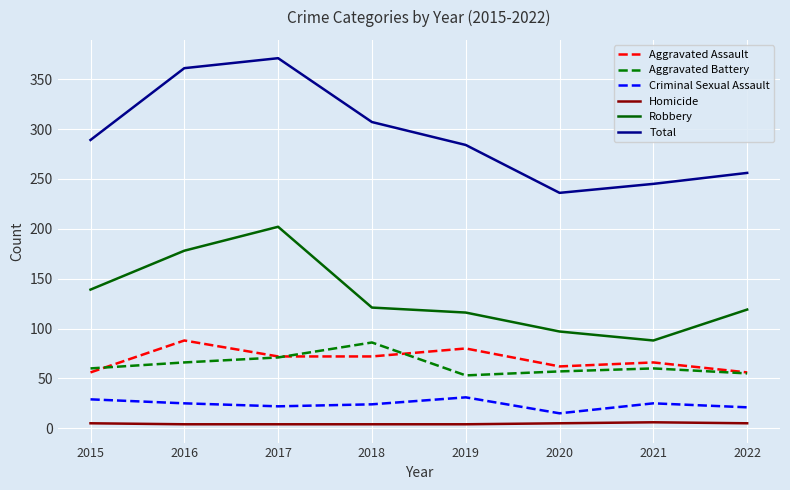

How many lines are shown in the chart?

6